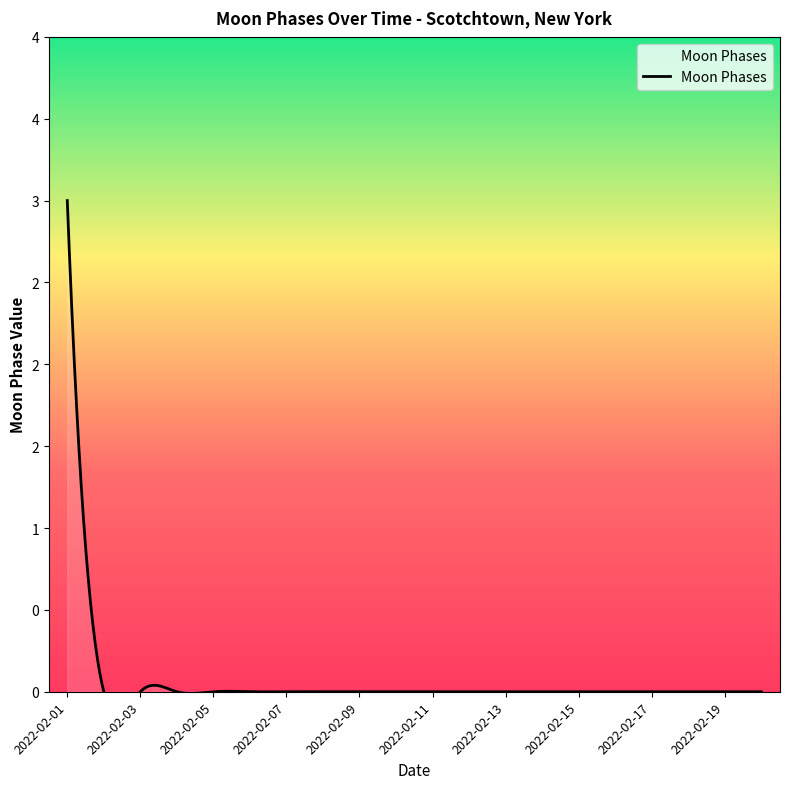

Is this an area chart (filled region under the line)?

No